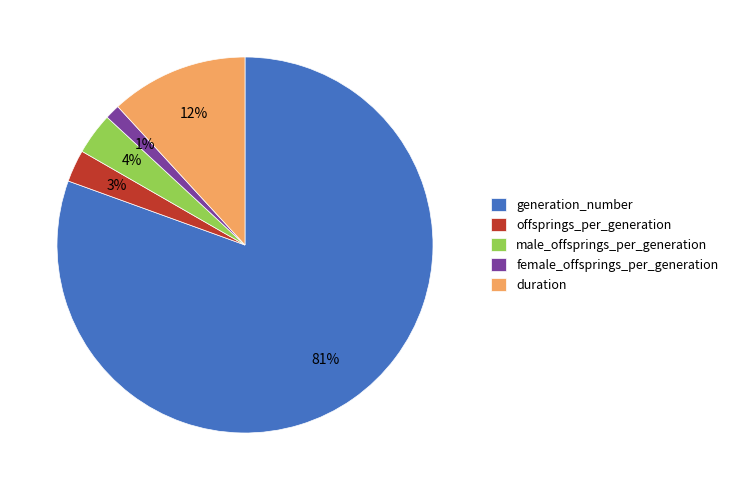

Is the sum of duration and generation_number greater than half?

Yes